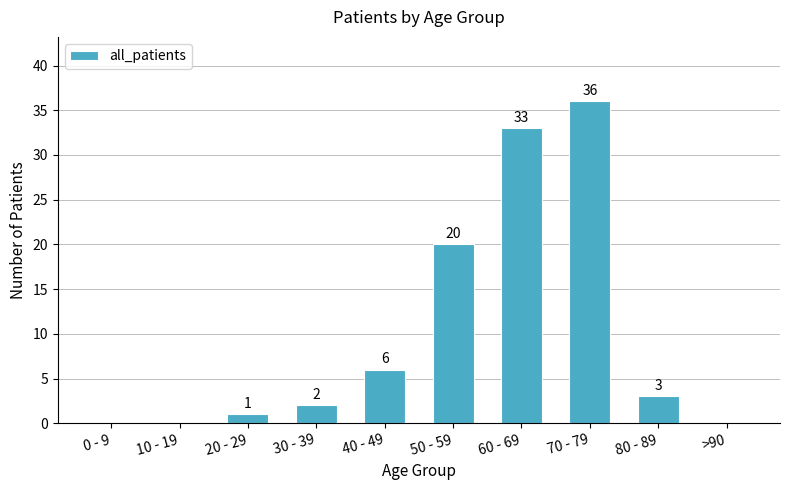

At which label does the data first exceed 3?

40 - 49